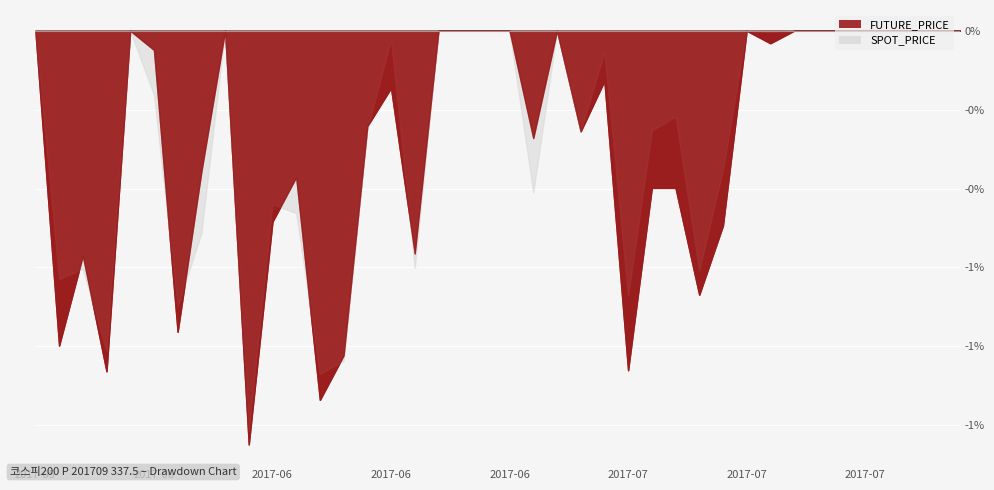

What position from the left is 2017-06-20?

16